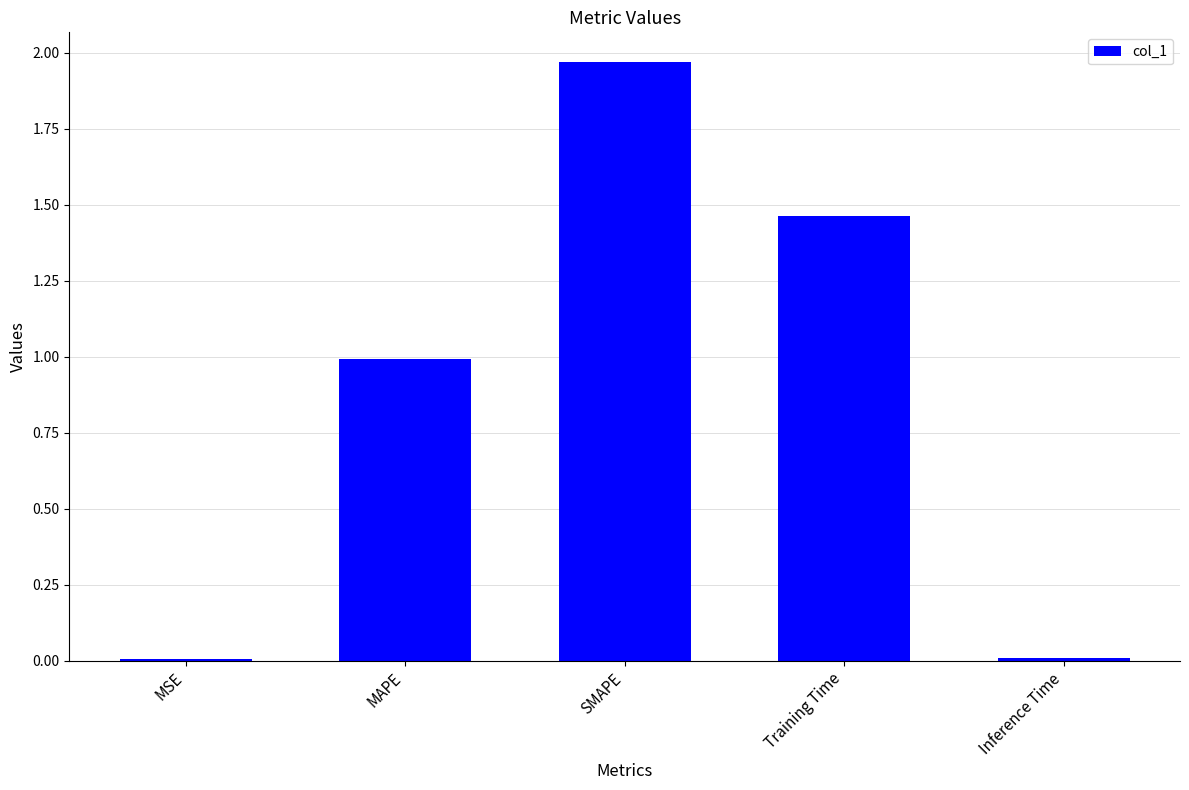

What is the approximate value at MAPE?

1.0